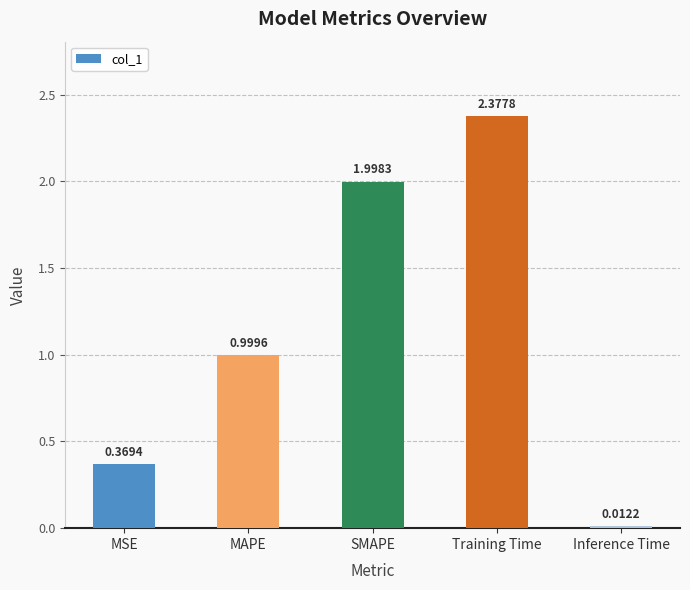

Which category has the lowest value across all series?

Inference Time